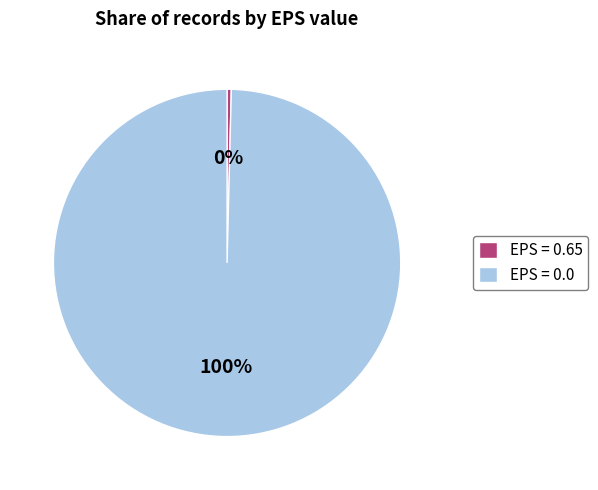

Is the sum of EPS = 0.65 and EPS = 0.0 greater than half?

Yes